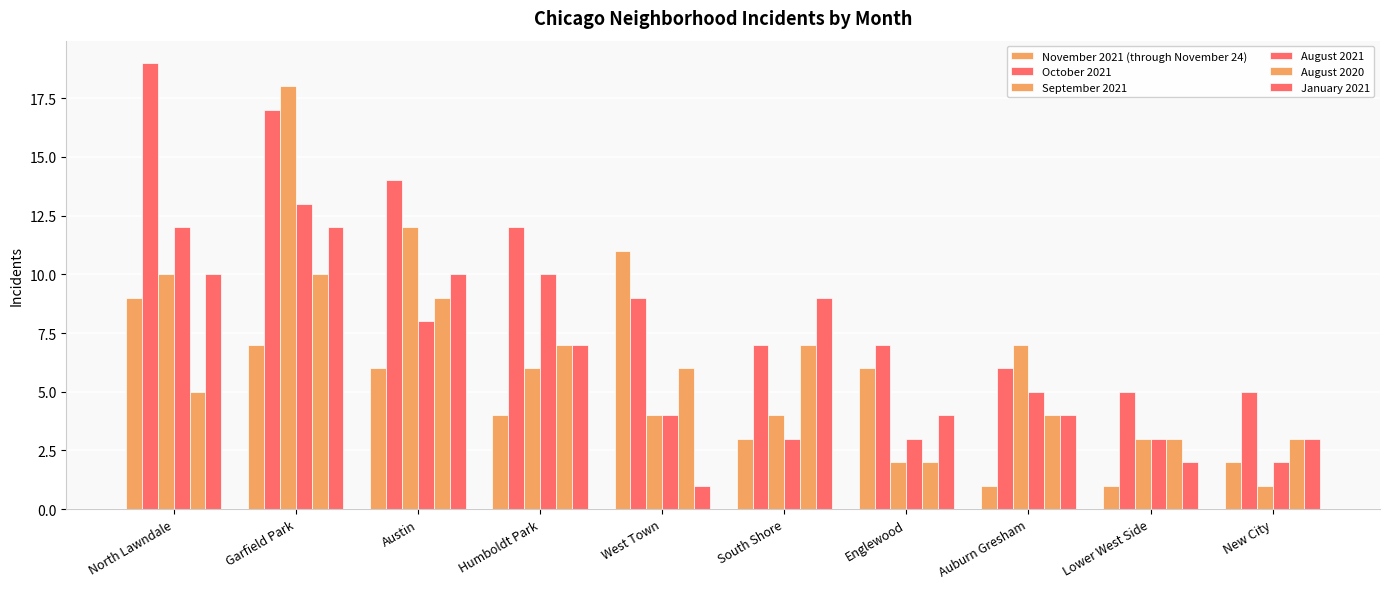

Reading left to right, extract all data points from this chart.

November 2021 (through November 24): North Lawndale=9	Garfield Park=7	Austin=6	Humboldt Park=4	West Town=11	South Shore=3	Englewood=6	Auburn Gresham=1	Lower West Side=1	New City=2
October 2021: North Lawndale=19	Garfield Park=17	Austin=14	Humboldt Park=12	West Town=9	South Shore=7	Englewood=7	Auburn Gresham=6	Lower West Side=5	New City=5
September 2021: North Lawndale=10	Garfield Park=18	Austin=12	Humboldt Park=6	West Town=4	South Shore=4	Englewood=2	Auburn Gresham=7	Lower West Side=3	New City=1
August 2021: North Lawndale=12	Garfield Park=13	Austin=8	Humboldt Park=10	West Town=4	South Shore=3	Englewood=3	Auburn Gresham=5	Lower West Side=3	New City=2
August 2020: North Lawndale=5	Garfield Park=10	Austin=9	Humboldt Park=7	West Town=6	South Shore=7	Englewood=2	Auburn Gresham=4	Lower West Side=3	New City=3
January 2021: North Lawndale=10	Garfield Park=12	Austin=10	Humboldt Park=7	West Town=1	South Shore=9	Englewood=4	Auburn Gresham=4	Lower West Side=2	New City=3